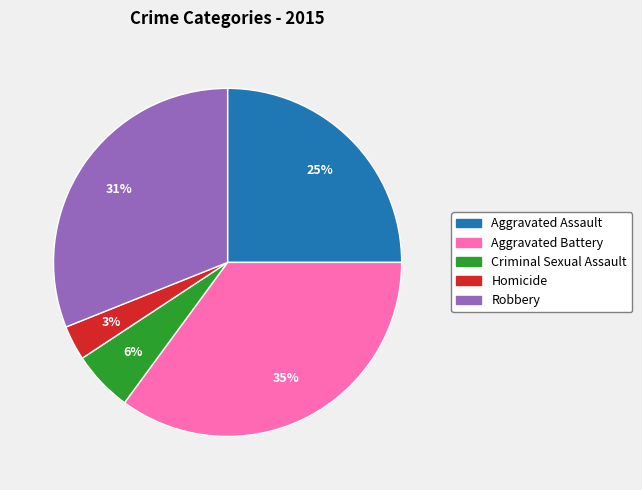

Rank the categories by value from highest to lowest.

Aggravated Battery, Robbery, Aggravated Assault, Criminal Sexual Assault, Homicide